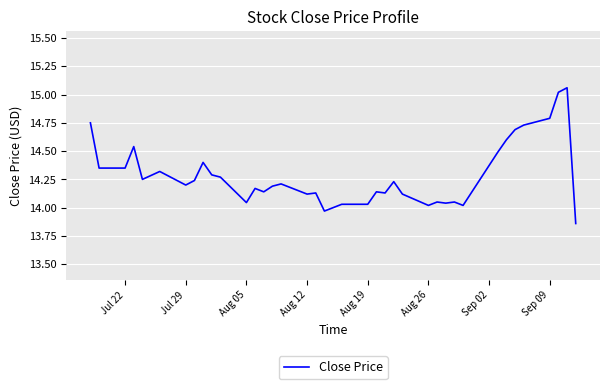

What is the difference between the maximum and minimum values?

1.2